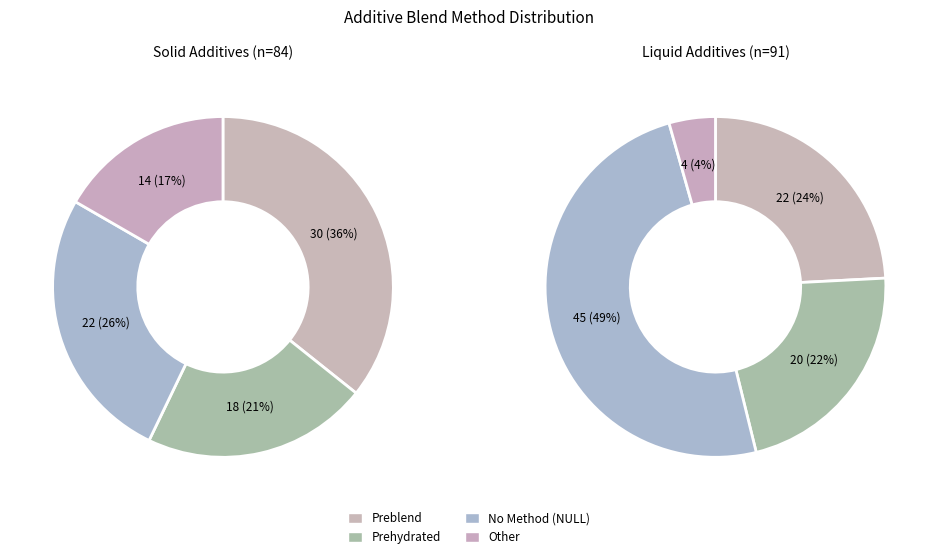

To the nearest percent, what is the average slice percentage?

25%